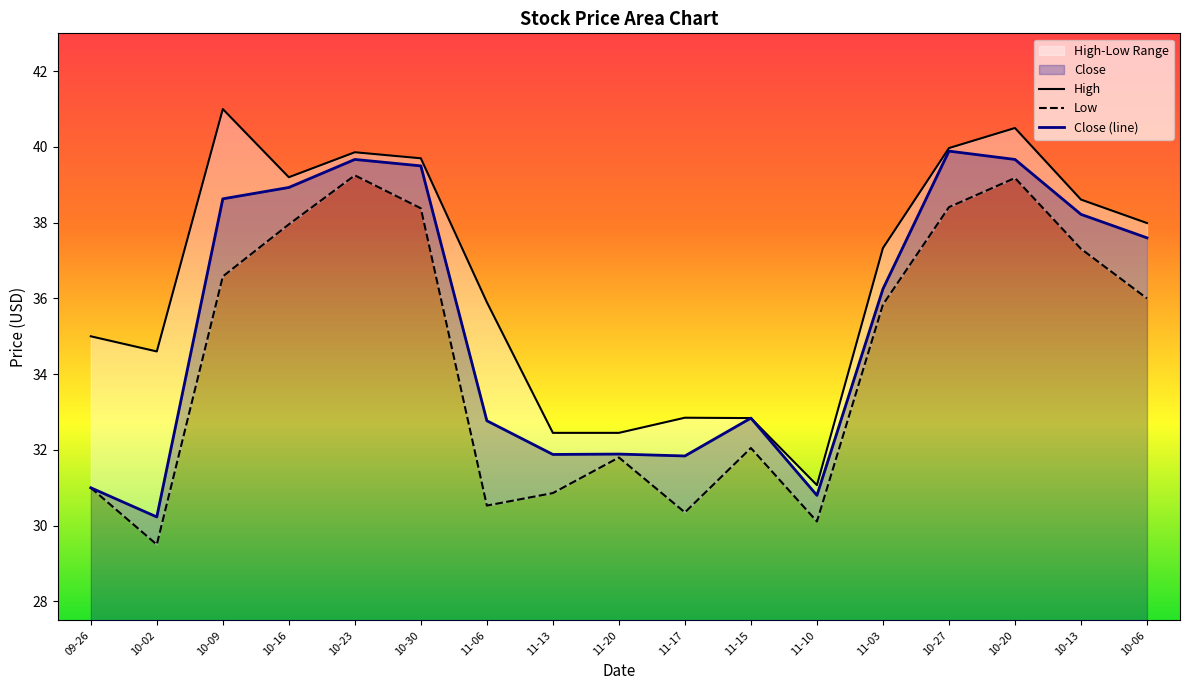

The Close (line) series shows 51.3 at 11-17. True or false?

False